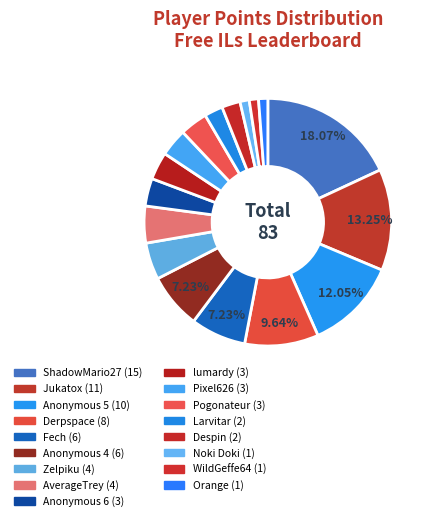

To the nearest percent, what is the combined percentage of Anonymous 4 and Noki Doki?

8%